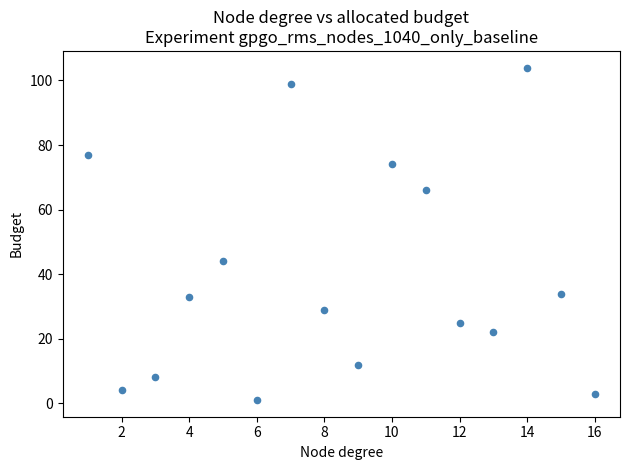

What Y value in the scatter plot is closest to 52?

44